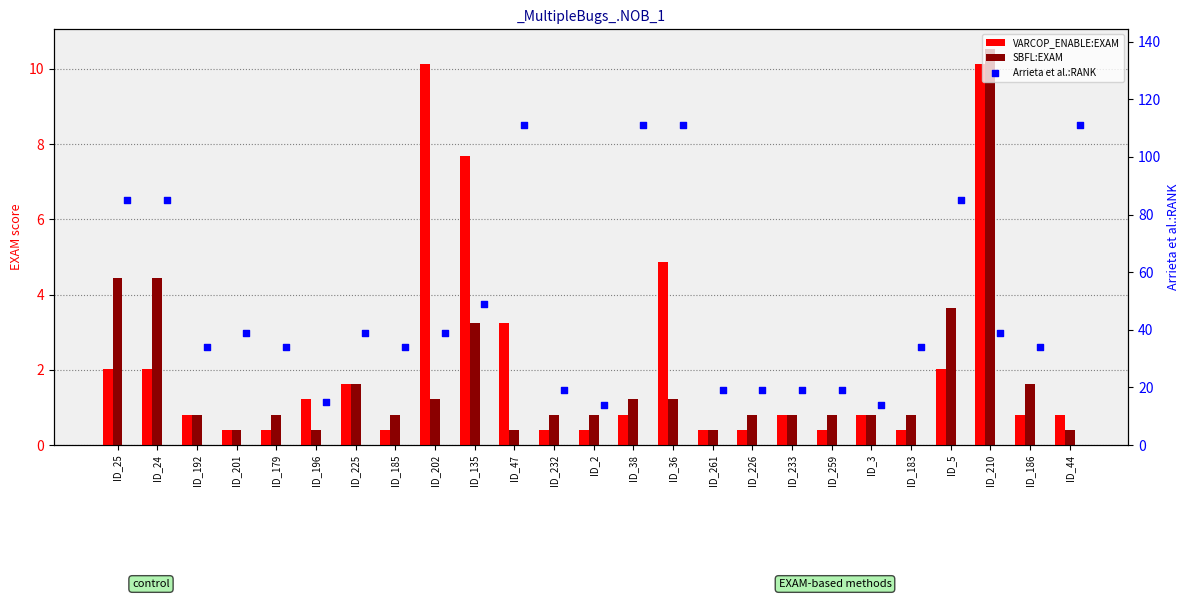

Which series has the largest total across all categories?

Arrieta et al.:RANK